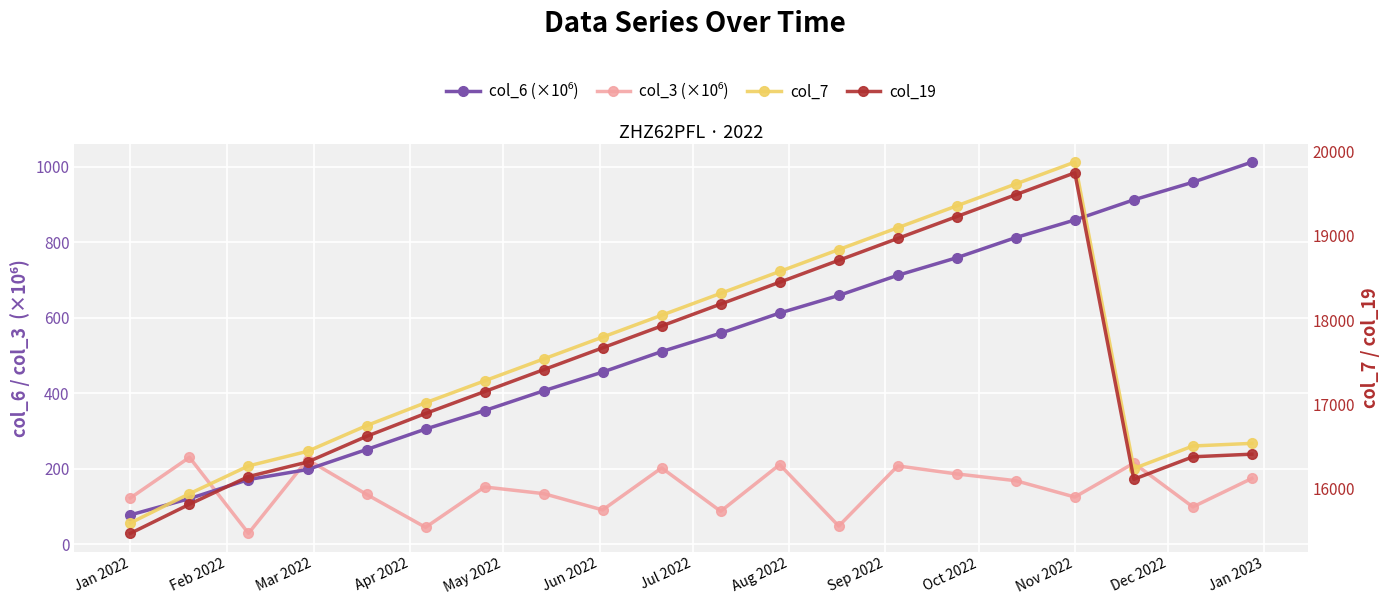

What is the total value across all series at Jul 2022?

34938.3